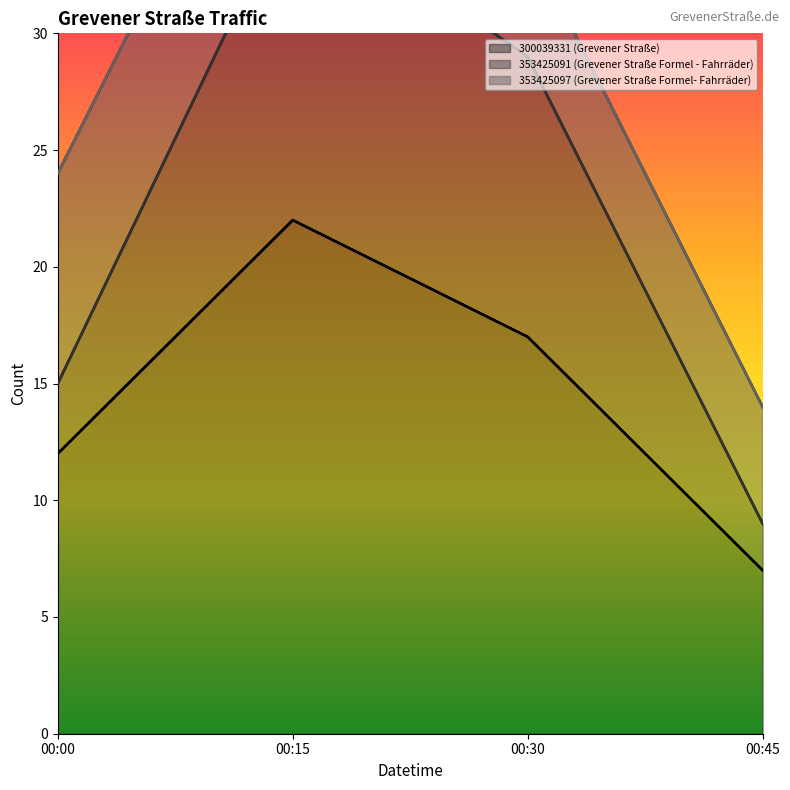

Is the value of 300039331 (Grevener Straße) at 00:45 greater than the value of 353425091 (Grevener Straße Formel - Fahrräder) at 00:00?

No